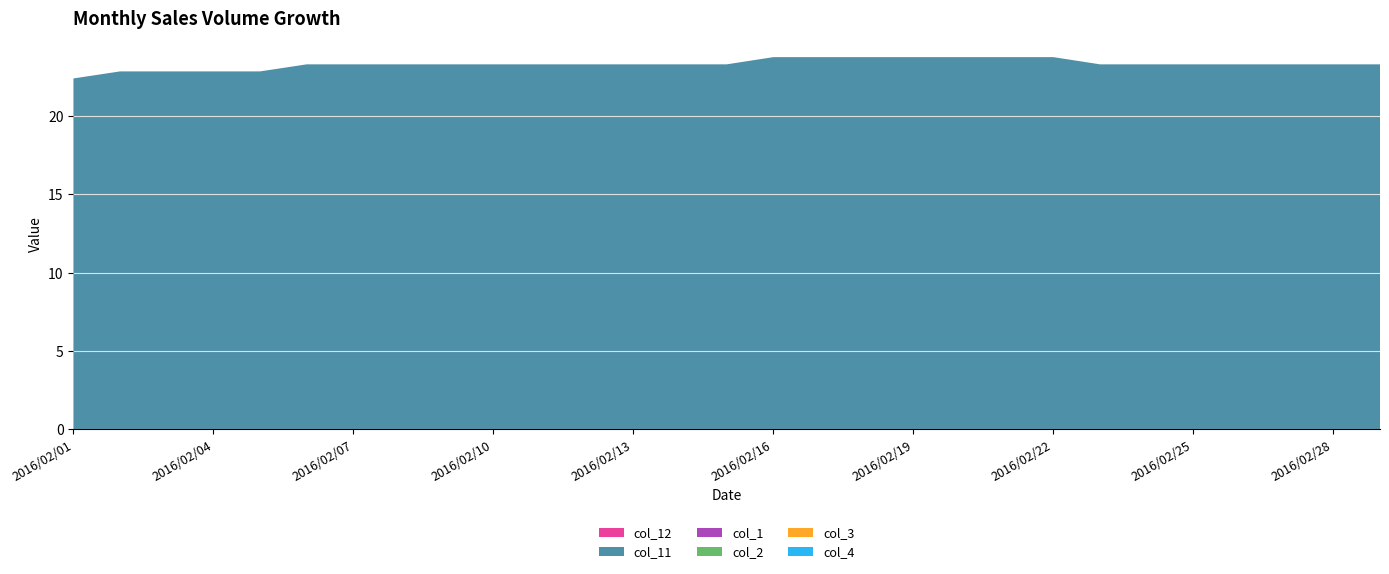

Reading left to right, list all the values displayed in this chart.

col_12: 2016/02/01=0.0	2016/02/02=0.0	2016/02/03=0.0	2016/02/04=0.0	2016/02/05=0.0	2016/02/06=0.0	2016/02/07=0.0	2016/02/08=0.0	2016/02/09=0.0	2016/02/10=0.0	2016/02/11=0.0	2016/02/12=0.0	2016/02/13=0.0	2016/02/14=0.0	2016/02/15=0.0	2016/02/16=0.0	2016/02/17=0.0	2016/02/18=0.0	2016/02/19=0.0	2016/02/20=0.0	2016/02/21=0.0	2016/02/22=0.0	2016/02/23=0.0	2016/02/24=0.0	2016/02/25=0.0	2016/02/26=0.0	2016/02/27=0.0	2016/02/28=0.0	2016/02/29=0.0
col_11: 2016/02/01=22.4	2016/02/02=22.9	2016/02/03=22.9	2016/02/04=22.9	2016/02/05=22.9	2016/02/06=23.3	2016/02/07=23.3	2016/02/08=23.3	2016/02/09=23.3	2016/02/10=23.3	2016/02/11=23.3	2016/02/12=23.3	2016/02/13=23.3	2016/02/14=23.3	2016/02/15=23.3	2016/02/16=23.8	2016/02/17=23.8	2016/02/18=23.8	2016/02/19=23.8	2016/02/20=23.8	2016/02/21=23.8	2016/02/22=23.8	2016/02/23=23.3	2016/02/24=23.3	2016/02/25=23.3	2016/02/26=23.3	2016/02/27=23.3	2016/02/28=23.3	2016/02/29=23.3
col_1: 2016/02/01=0.0	2016/02/02=0.0	2016/02/03=0.0	2016/02/04=0.0	2016/02/05=0.0	2016/02/06=0.0	2016/02/07=0.0	2016/02/08=0.0	2016/02/09=0.0	2016/02/10=0.0	2016/02/11=0.0	2016/02/12=0.0	2016/02/13=0.0	2016/02/14=0.0	2016/02/15=0.0	2016/02/16=0.0	2016/02/17=0.0	2016/02/18=0.0	2016/02/19=0.0	2016/02/20=0.0	2016/02/21=0.0	2016/02/22=0.0	2016/02/23=0.0	2016/02/24=0.0	2016/02/25=0.0	2016/02/26=0.0	2016/02/27=0.0	2016/02/28=0.0	2016/02/29=0.0
col_2: 2016/02/01=0.0	2016/02/02=0.0	2016/02/03=0.0	2016/02/04=0.0	2016/02/05=0.0	2016/02/06=0.0	2016/02/07=0.0	2016/02/08=0.0	2016/02/09=0.0	2016/02/10=0.0	2016/02/11=0.0	2016/02/12=0.0	2016/02/13=0.0	2016/02/14=0.0	2016/02/15=0.0	2016/02/16=0.0	2016/02/17=0.0	2016/02/18=0.0	2016/02/19=0.0	2016/02/20=0.0	2016/02/21=0.0	2016/02/22=0.0	2016/02/23=0.0	2016/02/24=0.0	2016/02/25=0.0	2016/02/26=0.0	2016/02/27=0.0	2016/02/28=0.0	2016/02/29=0.0
col_3: 2016/02/01=0.0	2016/02/02=0.0	2016/02/03=0.0	2016/02/04=0.0	2016/02/05=0.0	2016/02/06=0.0	2016/02/07=0.0	2016/02/08=0.0	2016/02/09=0.0	2016/02/10=0.0	2016/02/11=0.0	2016/02/12=0.0	2016/02/13=0.0	2016/02/14=0.0	2016/02/15=0.0	2016/02/16=0.0	2016/02/17=0.0	2016/02/18=0.0	2016/02/19=0.0	2016/02/20=0.0	2016/02/21=0.0	2016/02/22=0.0	2016/02/23=0.0	2016/02/24=0.0	2016/02/25=0.0	2016/02/26=0.0	2016/02/27=0.0	2016/02/28=0.0	2016/02/29=0.0
col_4: 2016/02/01=0.0	2016/02/02=0.0	2016/02/03=0.0	2016/02/04=0.0	2016/02/05=0.0	2016/02/06=0.0	2016/02/07=0.0	2016/02/08=0.0	2016/02/09=0.0	2016/02/10=0.0	2016/02/11=0.0	2016/02/12=0.0	2016/02/13=0.0	2016/02/14=0.0	2016/02/15=0.0	2016/02/16=0.0	2016/02/17=0.0	2016/02/18=0.0	2016/02/19=0.0	2016/02/20=0.0	2016/02/21=0.0	2016/02/22=0.0	2016/02/23=0.0	2016/02/24=0.0	2016/02/25=0.0	2016/02/26=0.0	2016/02/27=0.0	2016/02/28=0.0	2016/02/29=0.0